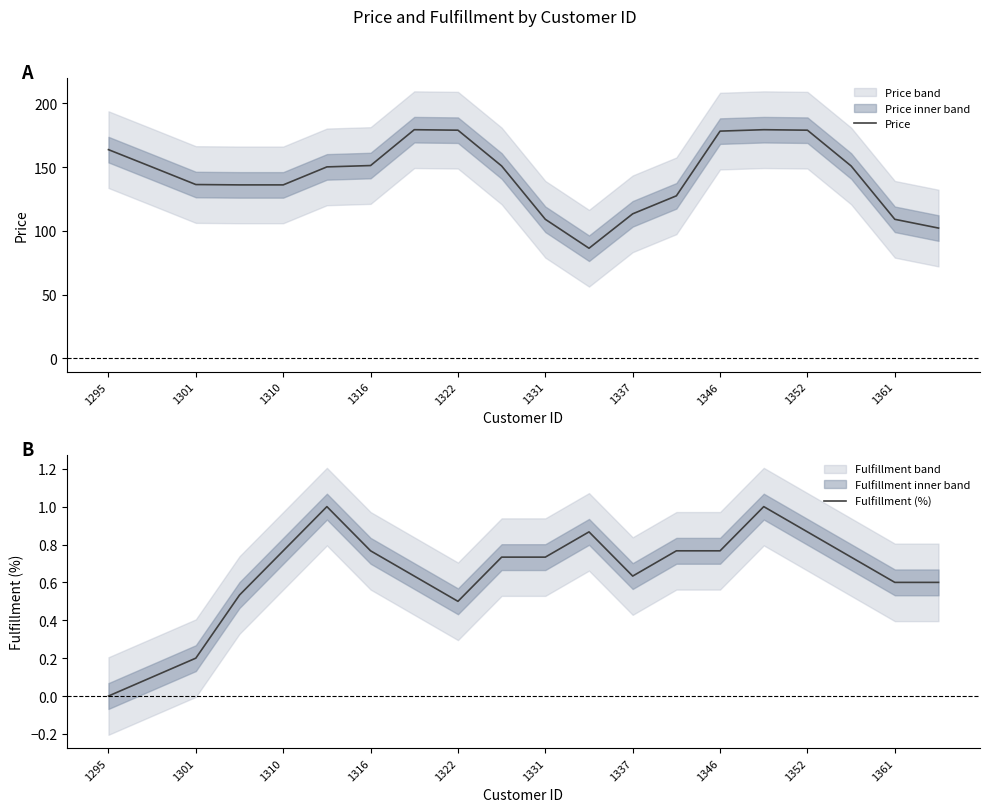

Which series has the largest total across all categories?

Price